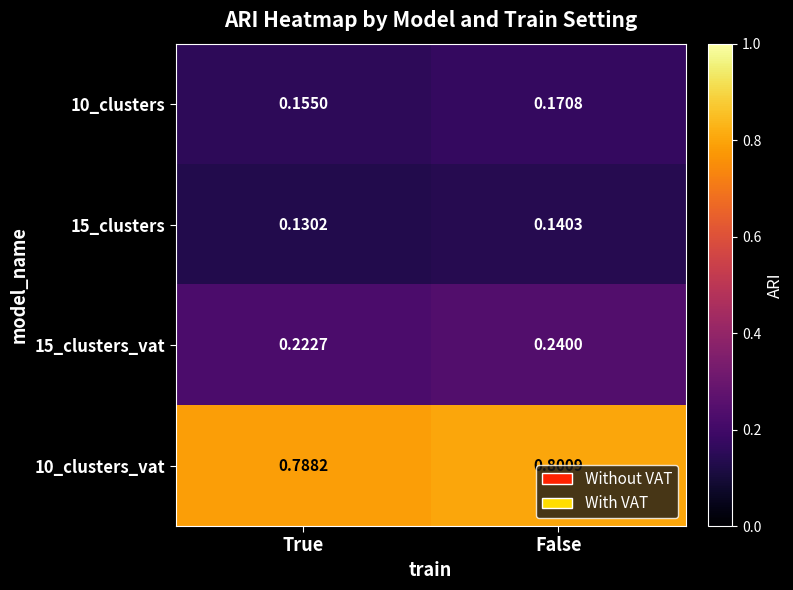

List the labels in order of 15_clusters value, smallest first.

True, False